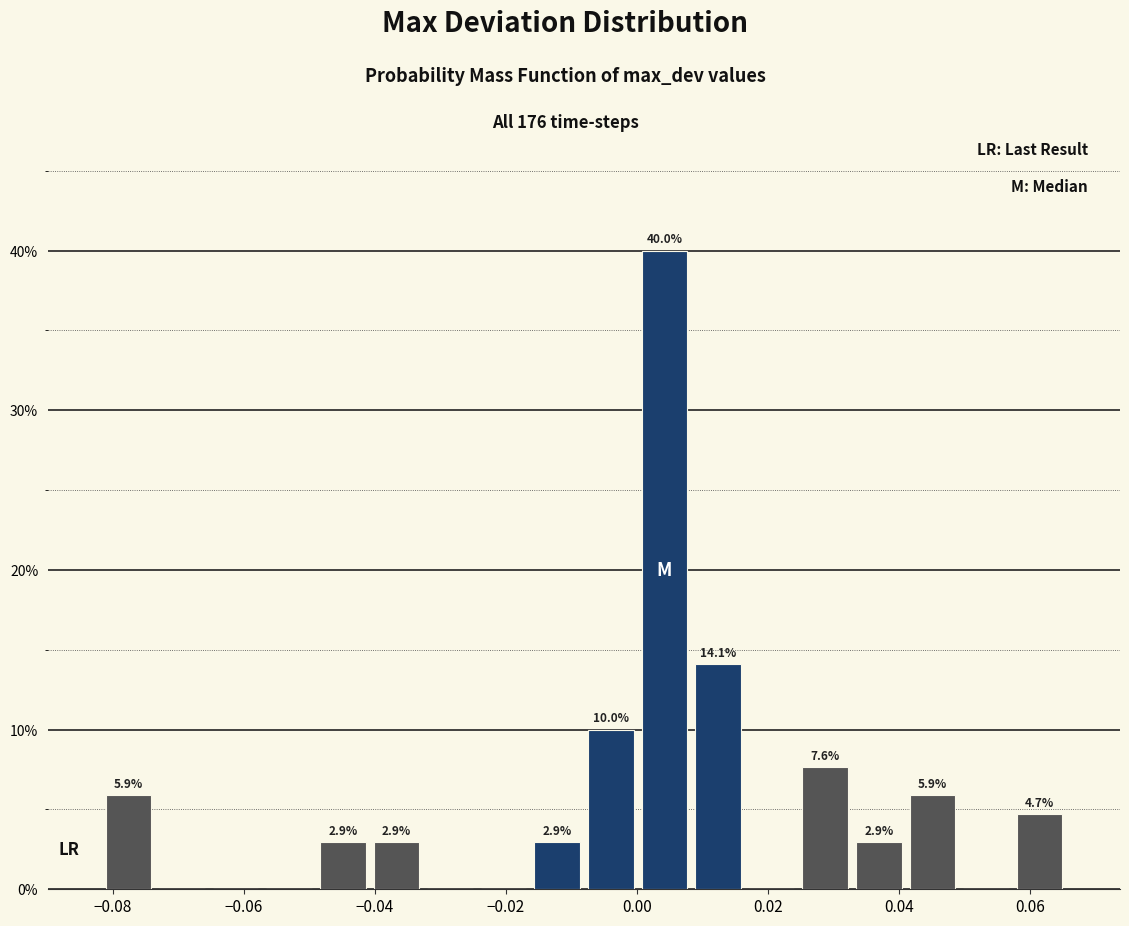

Over which range of the x-axis is the bar tallest?

0.000 to 0.008